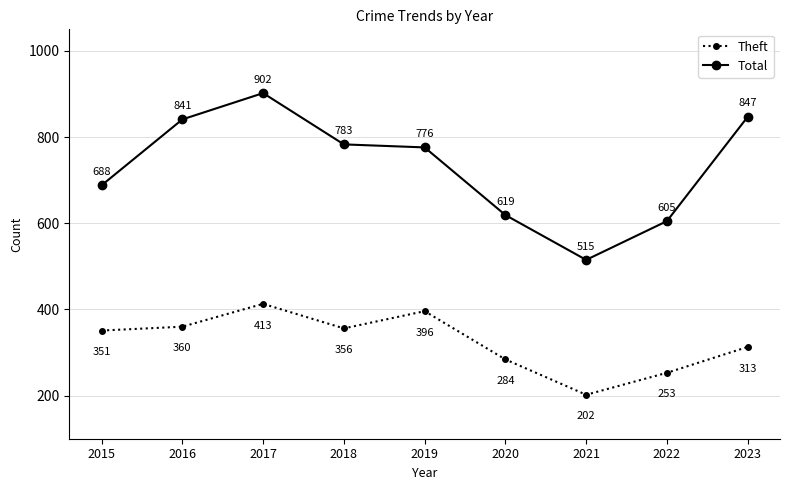

At 2023, list the series in order from smallest to largest.

Theft, Total